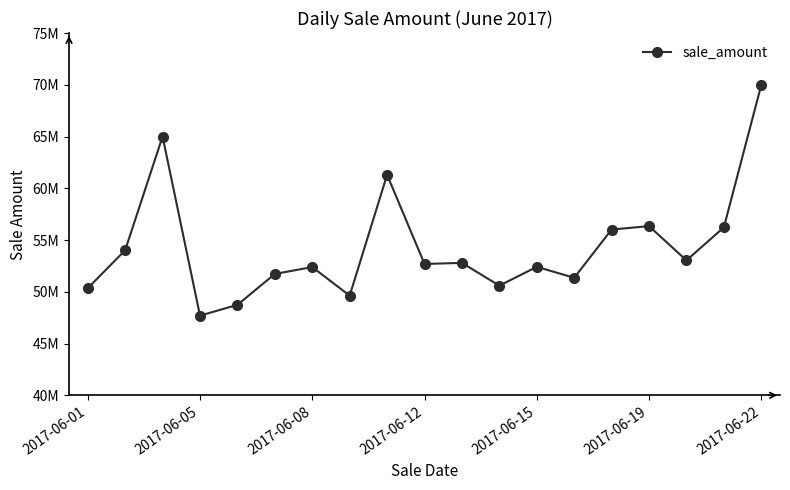

Does the chart have visible grid lines?

No